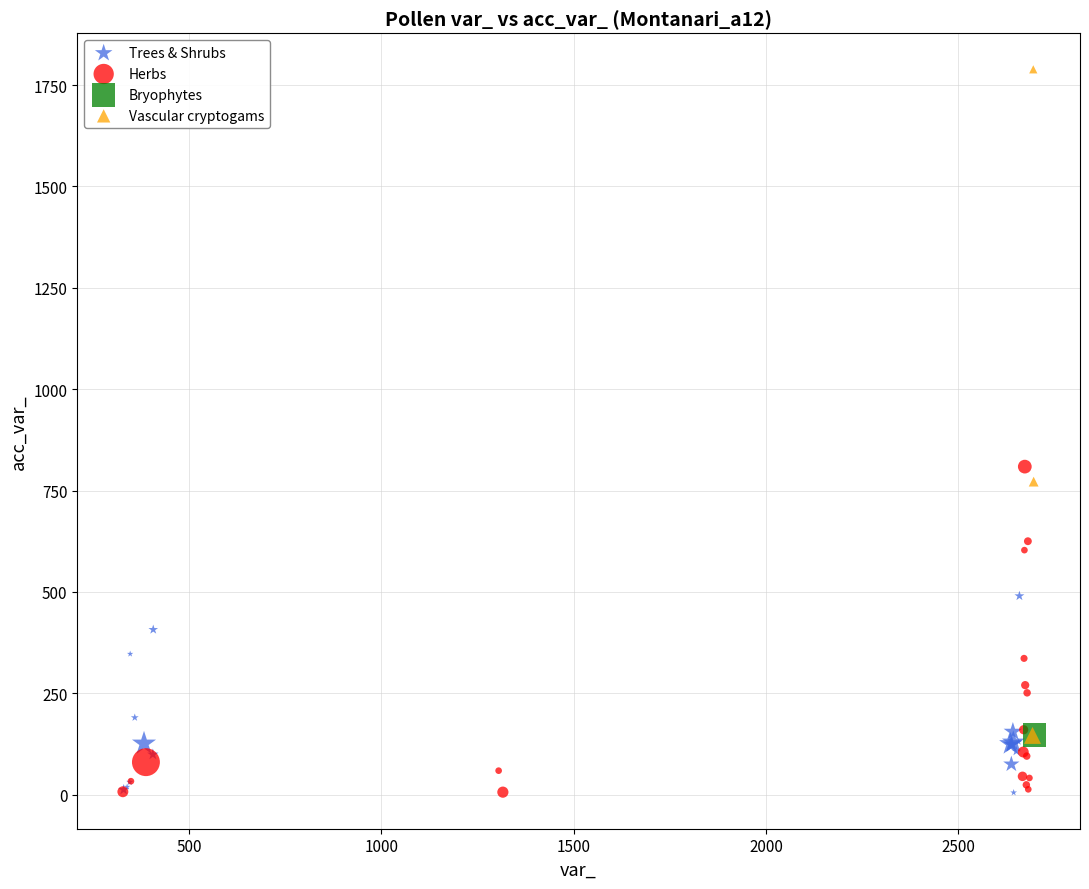

Which series contains the highest Y value?

Vascular cryptogams